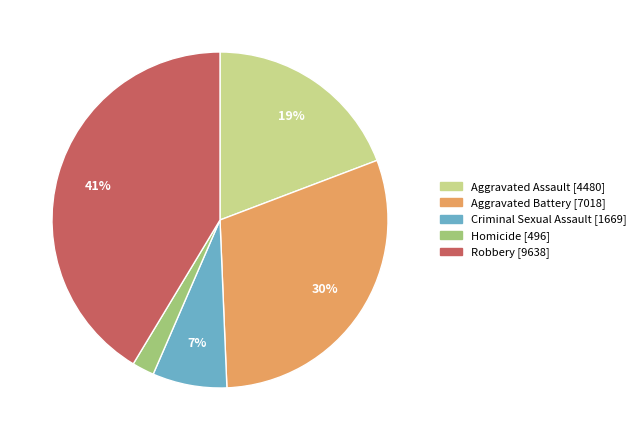

To the nearest percent, what percentage of the pie is Criminal Sexual Assault?

7%